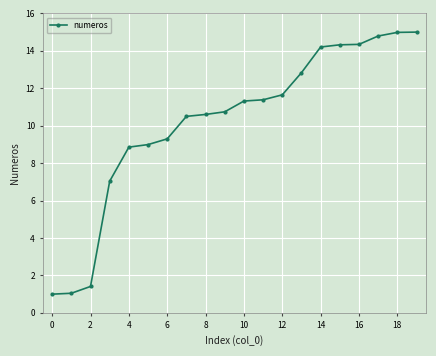

What is the value of the 17th point from the left?

14.3